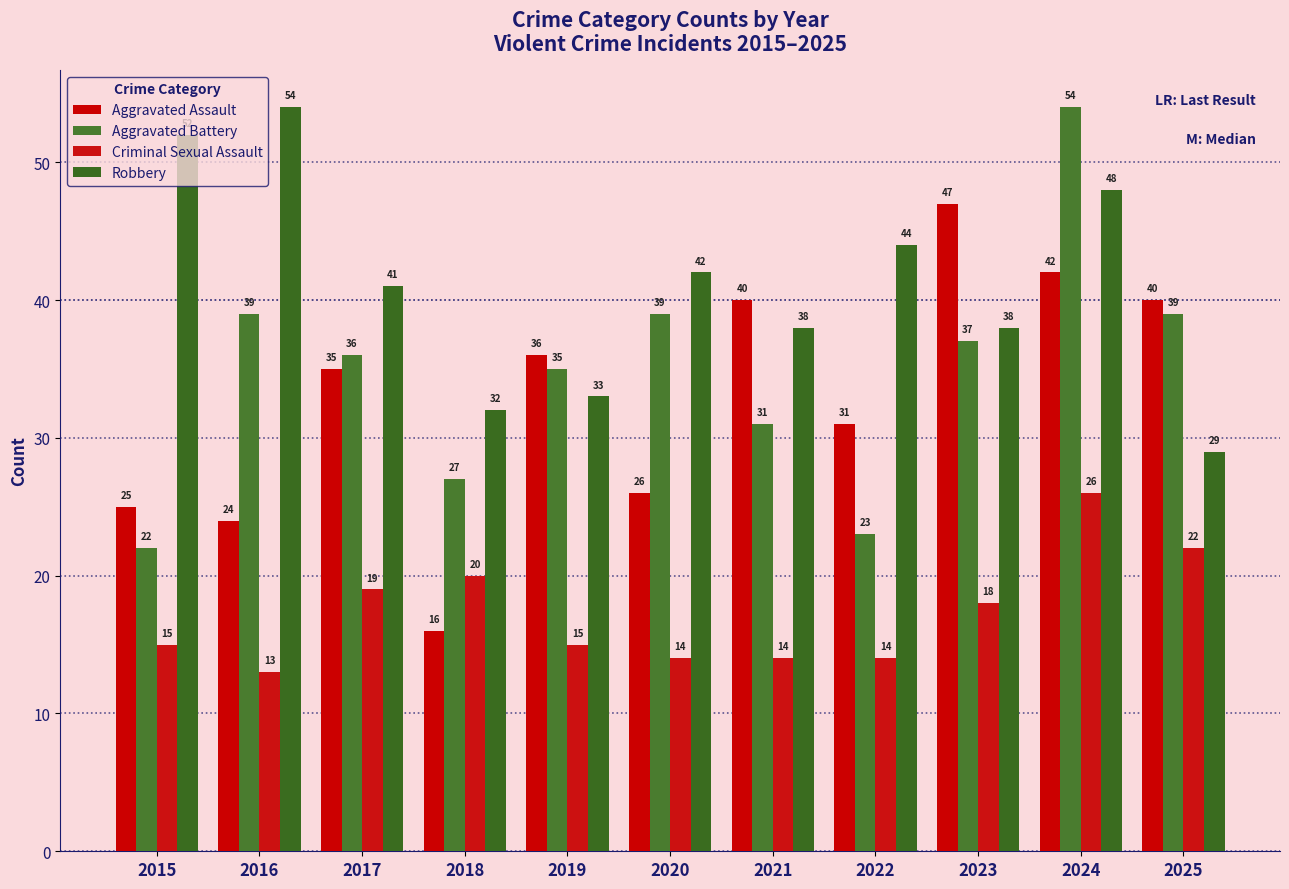

Which label corresponds to the smallest value in the chart?

2016